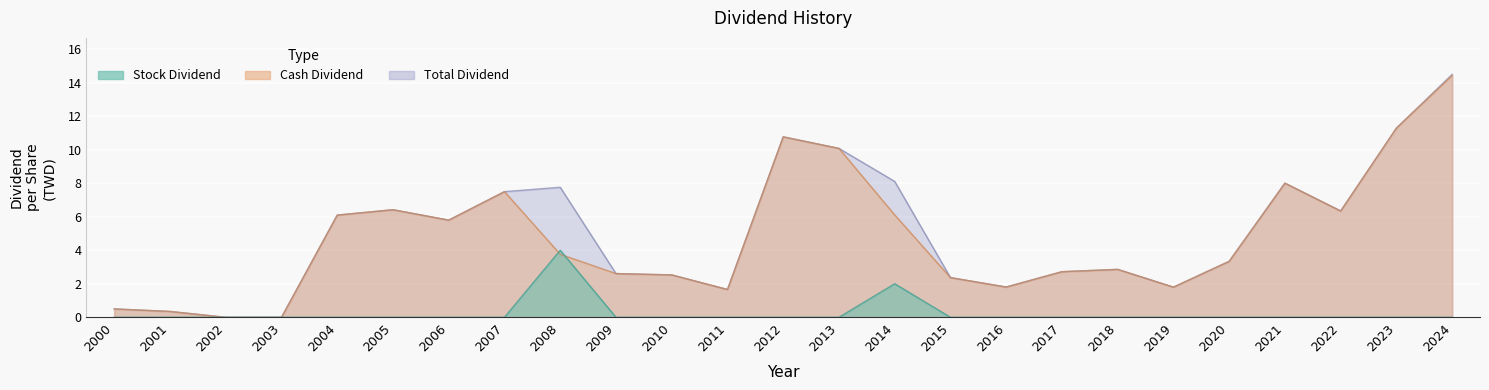

What is the difference between the maximum and minimum values in the Cash Dividend series?

14.4